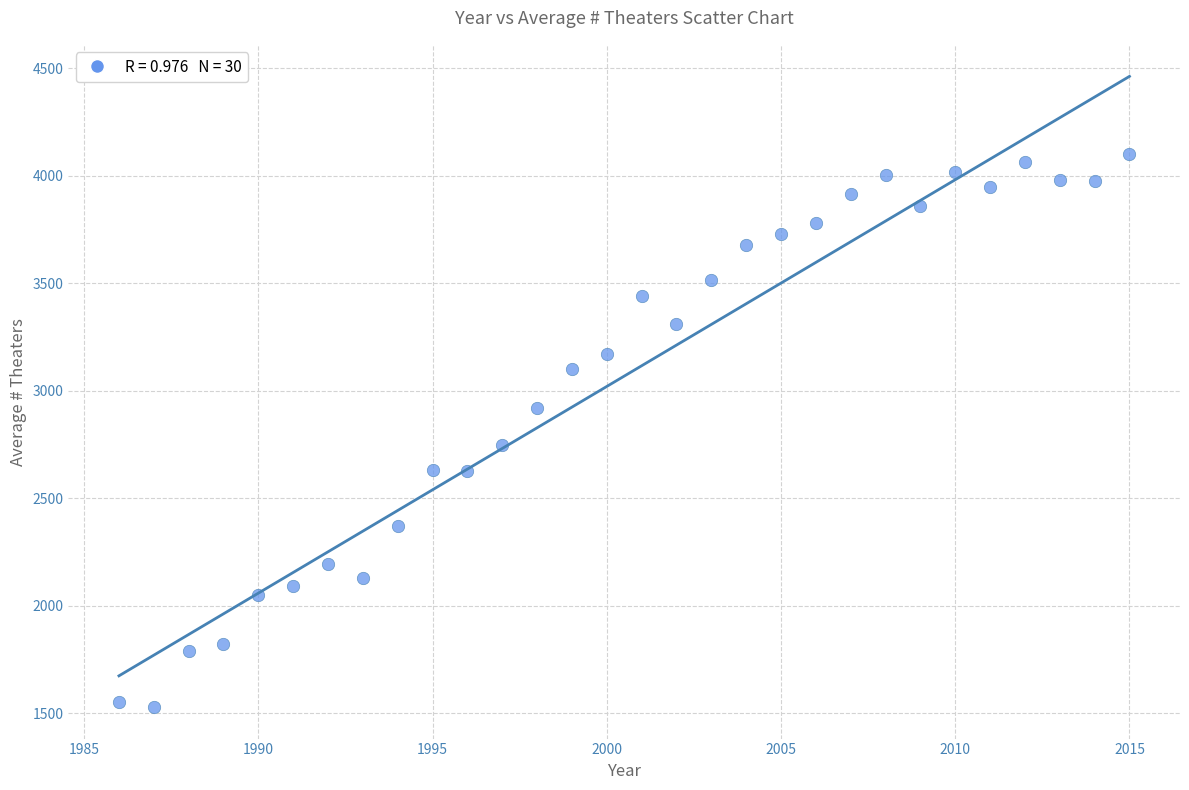

What Y value in the scatter plot is closest to 2814?

2749.8